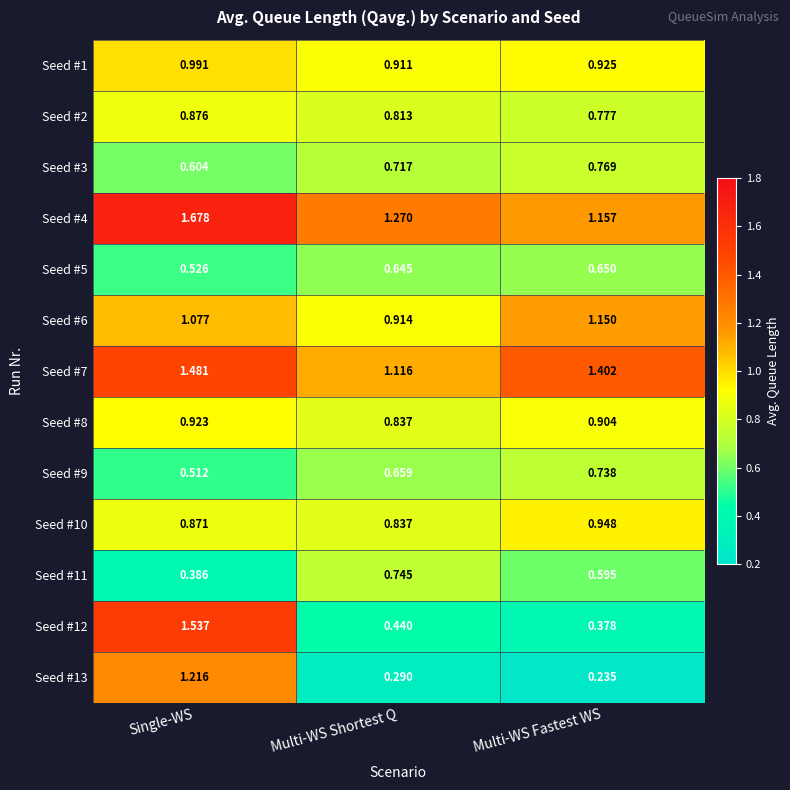

Rank the categories by Seed #9 value from lowest to highest.

Single-WS, Multi-WS Shortest Q, Multi-WS Fastest WS